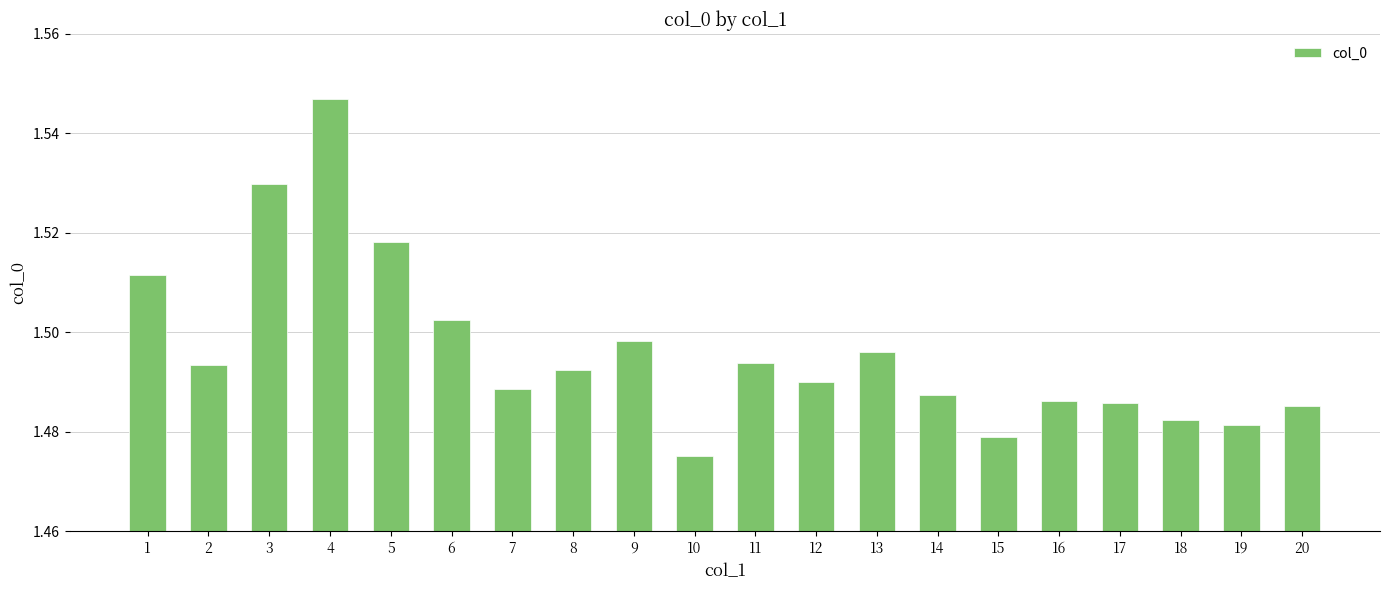

True or false: the data shows 2.5 at 5.

False